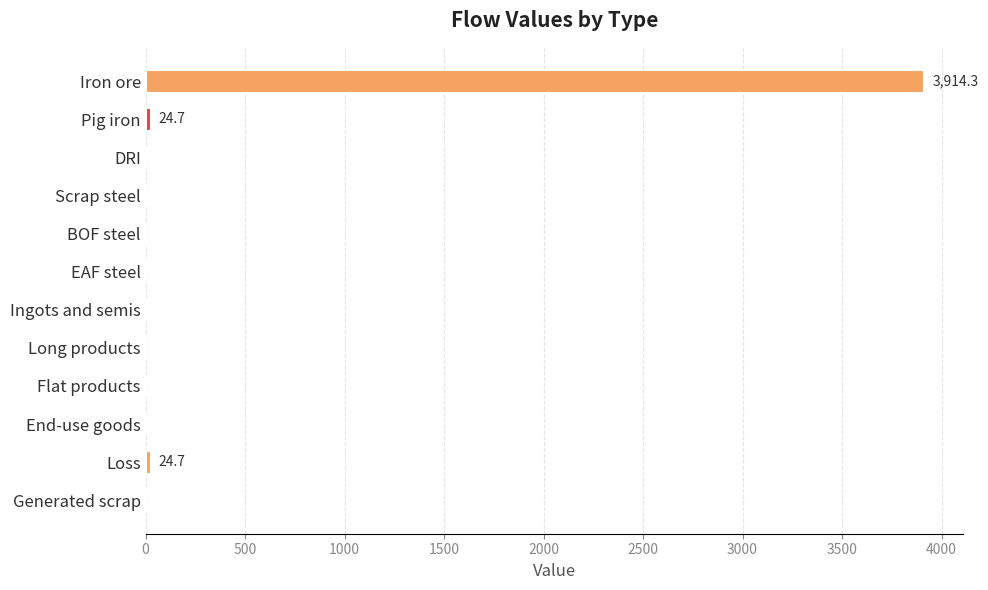

Reading top to bottom, what are all the values shown in this chart?

Iron ore=3914.3	Pig iron=24.7	DRI=0.0	Scrap steel=0.0	BOF steel=0.0	EAF steel=0.0	Ingots and semis=0.0	Long products=0.0	Flat products=0.0	End-use goods=0.0	Loss=24.7	Generated scrap=0.0